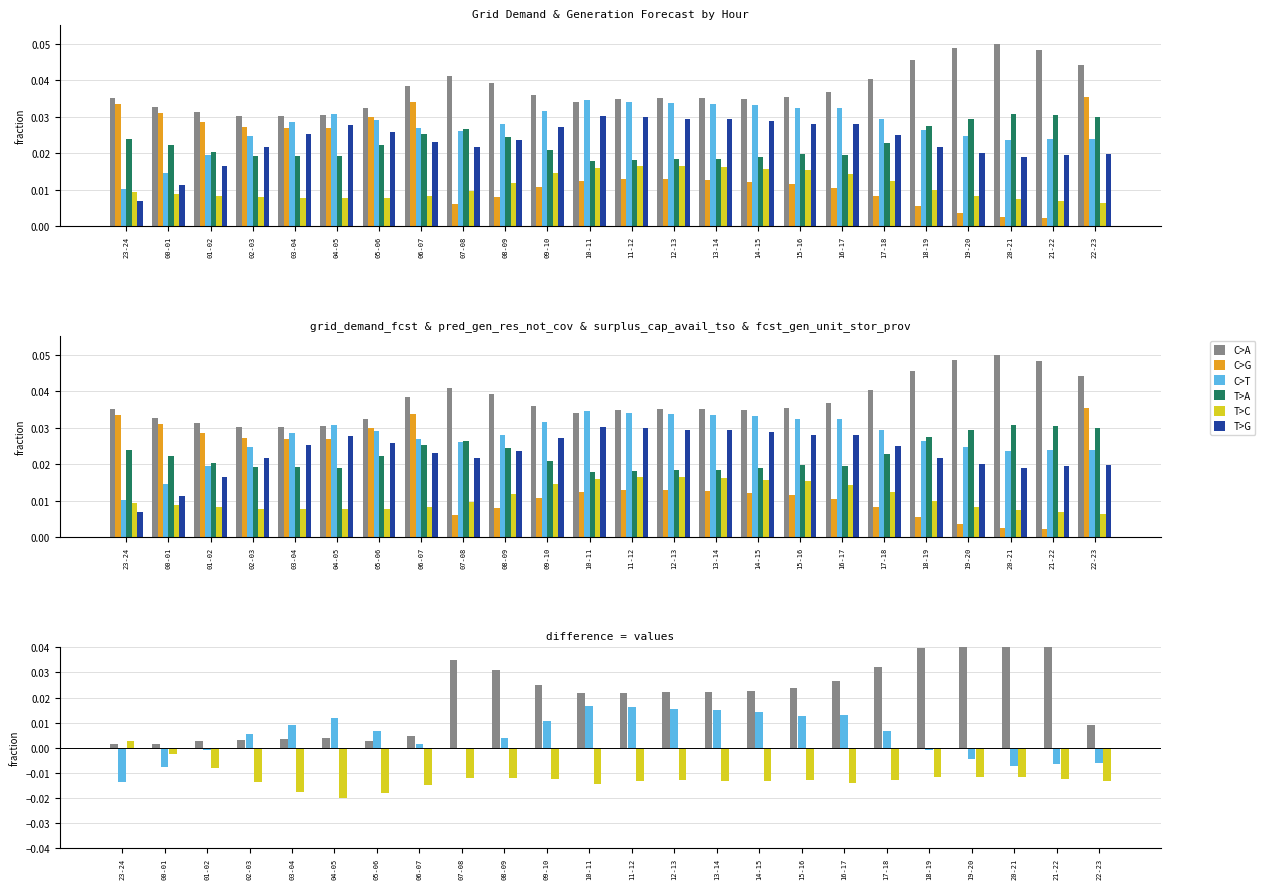

How many data points does each series have?

24